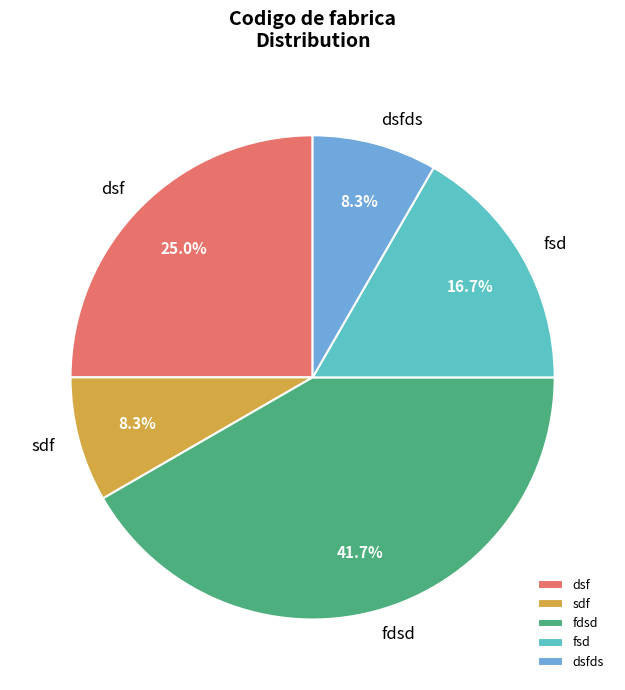

To the nearest percent, what portion does fsd represent?

17%